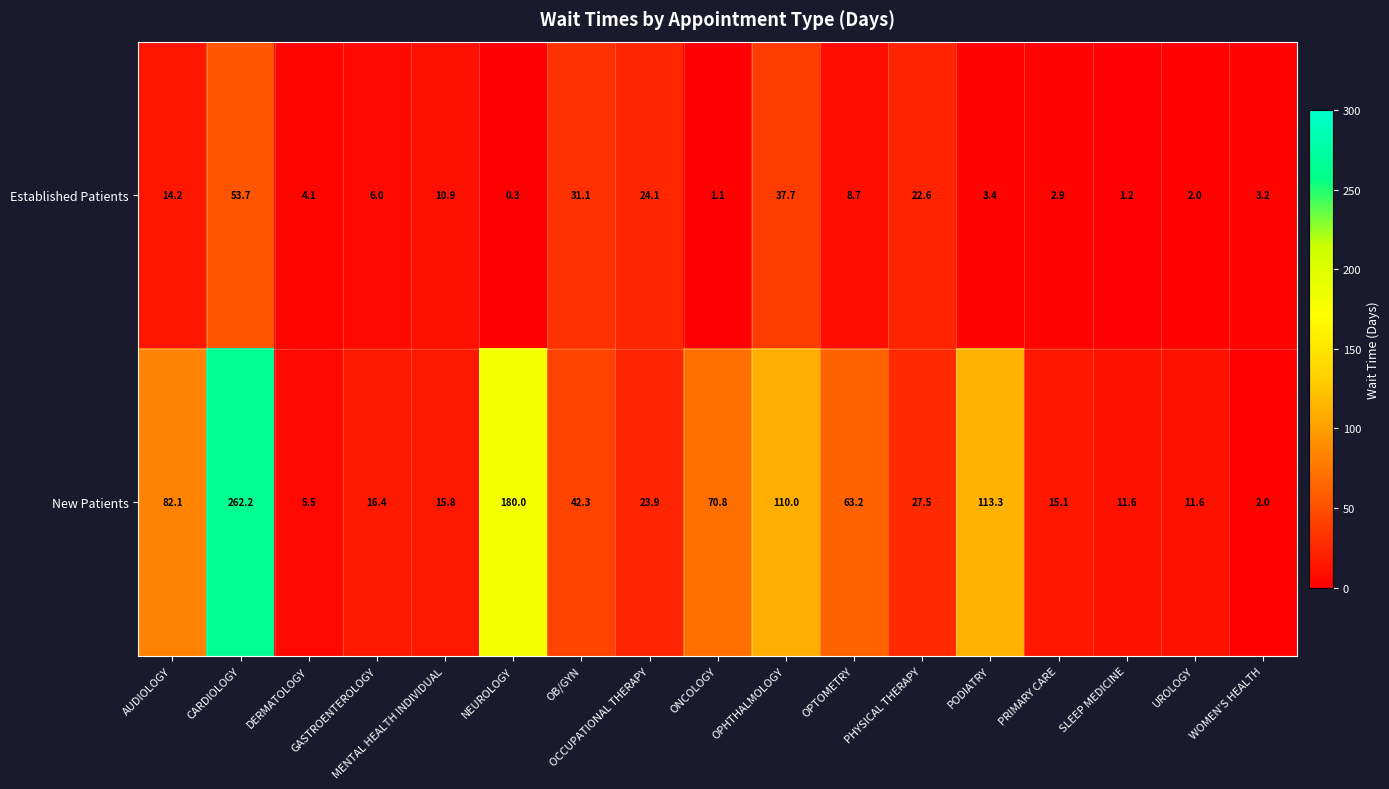

Which series has the largest range (max minus min)?

New Patients